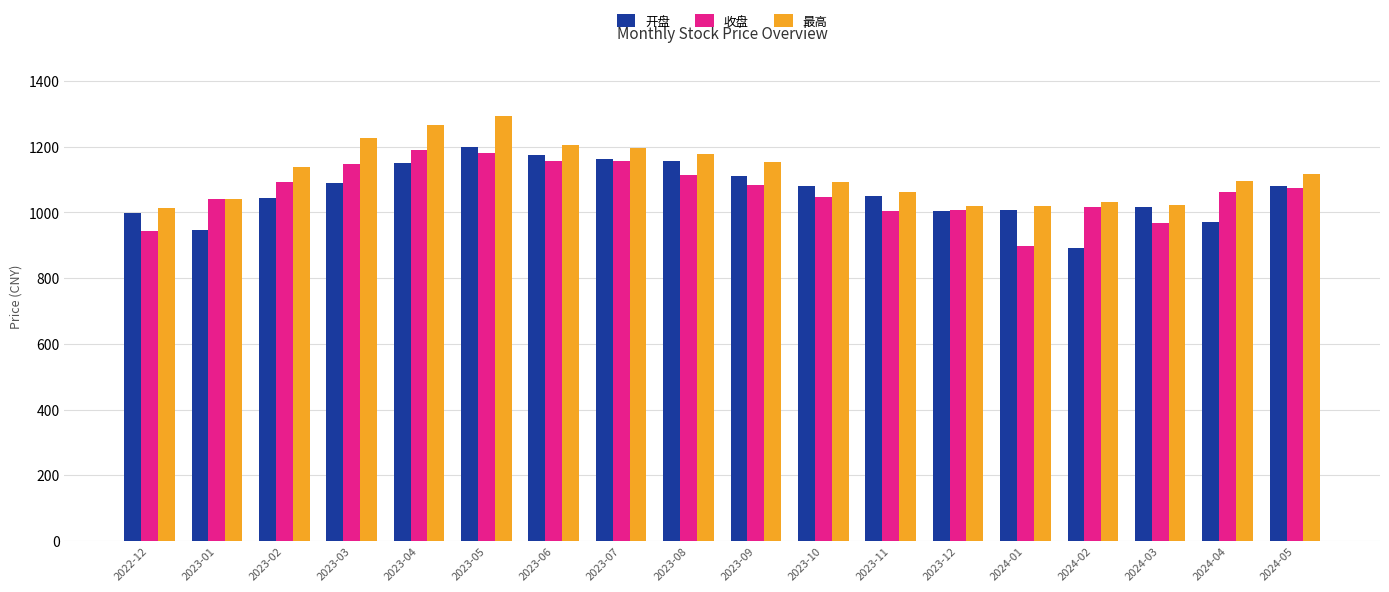

What is the total value across all series at 2024-05?

3268.7